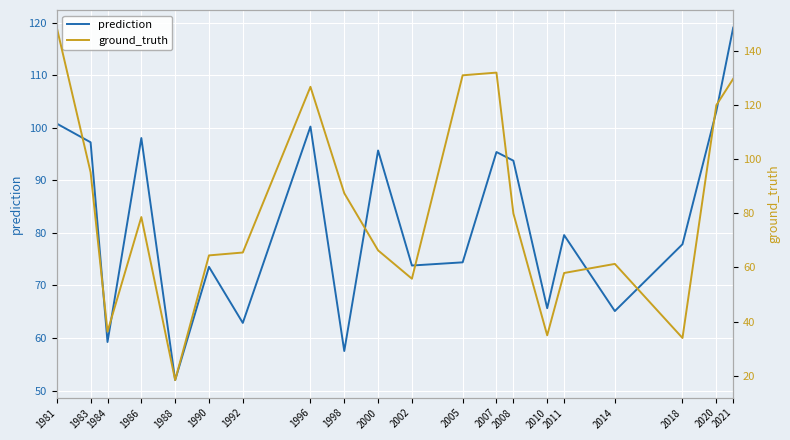

What are all the series names shown in the legend?

prediction, ground_truth